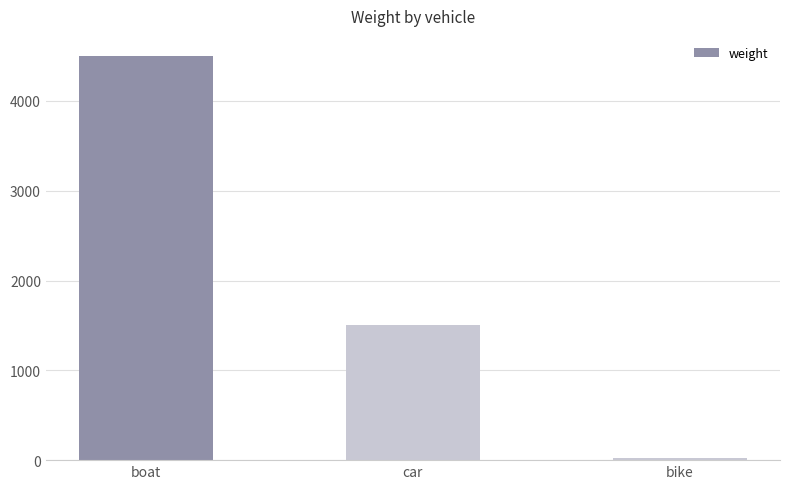

How many values are between 20 and 4500?

3